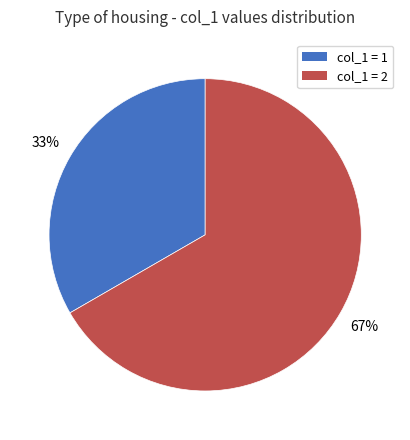

To the nearest percent, what is the average slice percentage?

50%